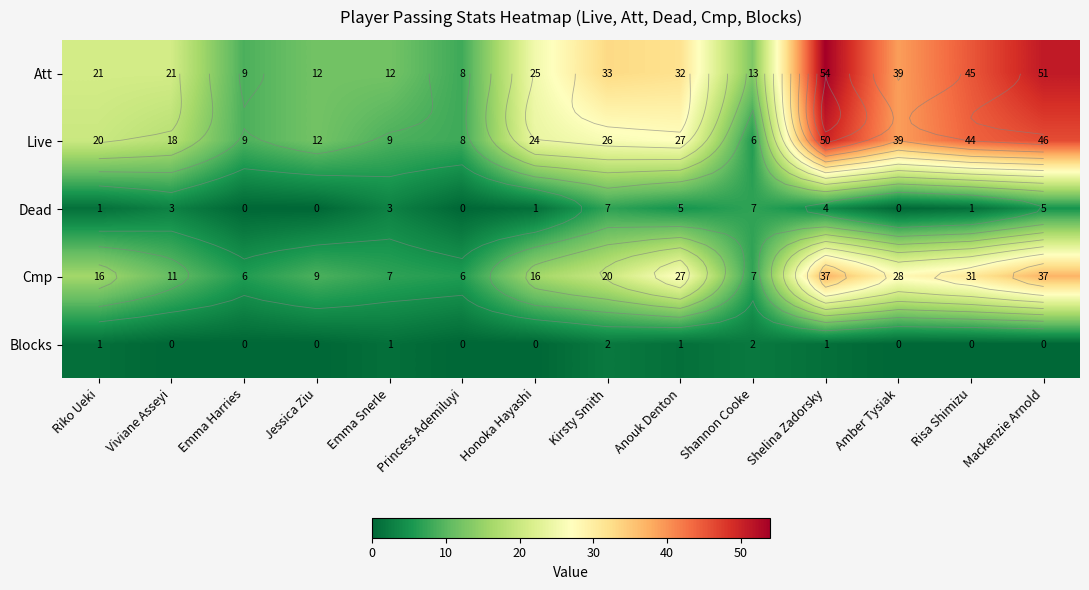

What is the greatest value displayed?

54